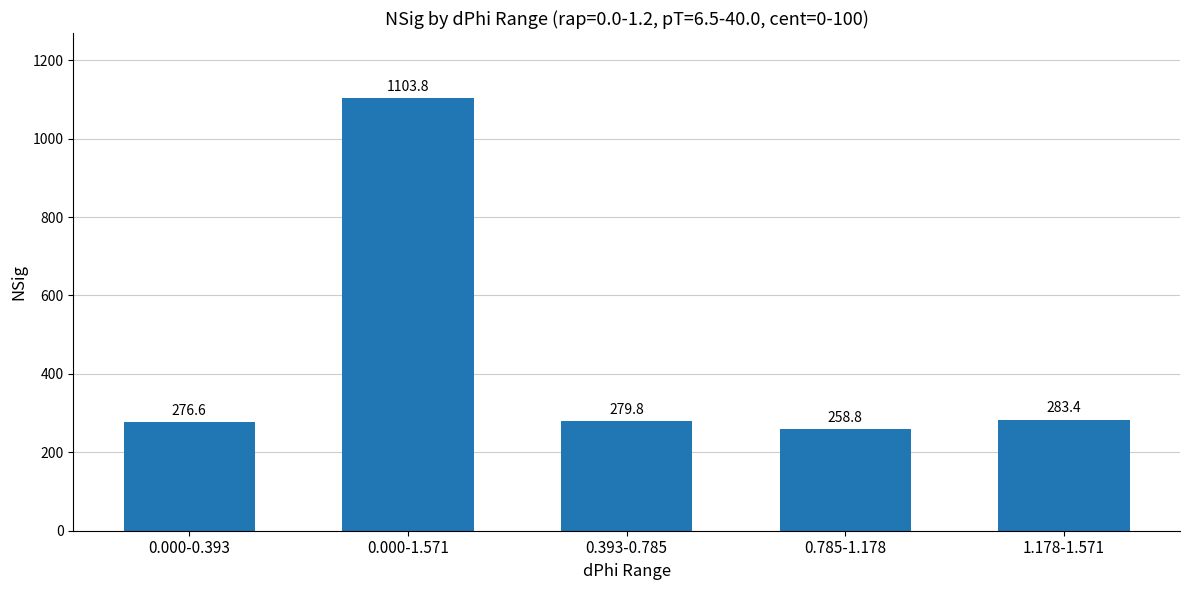

What is the sum of all values?

2202.3